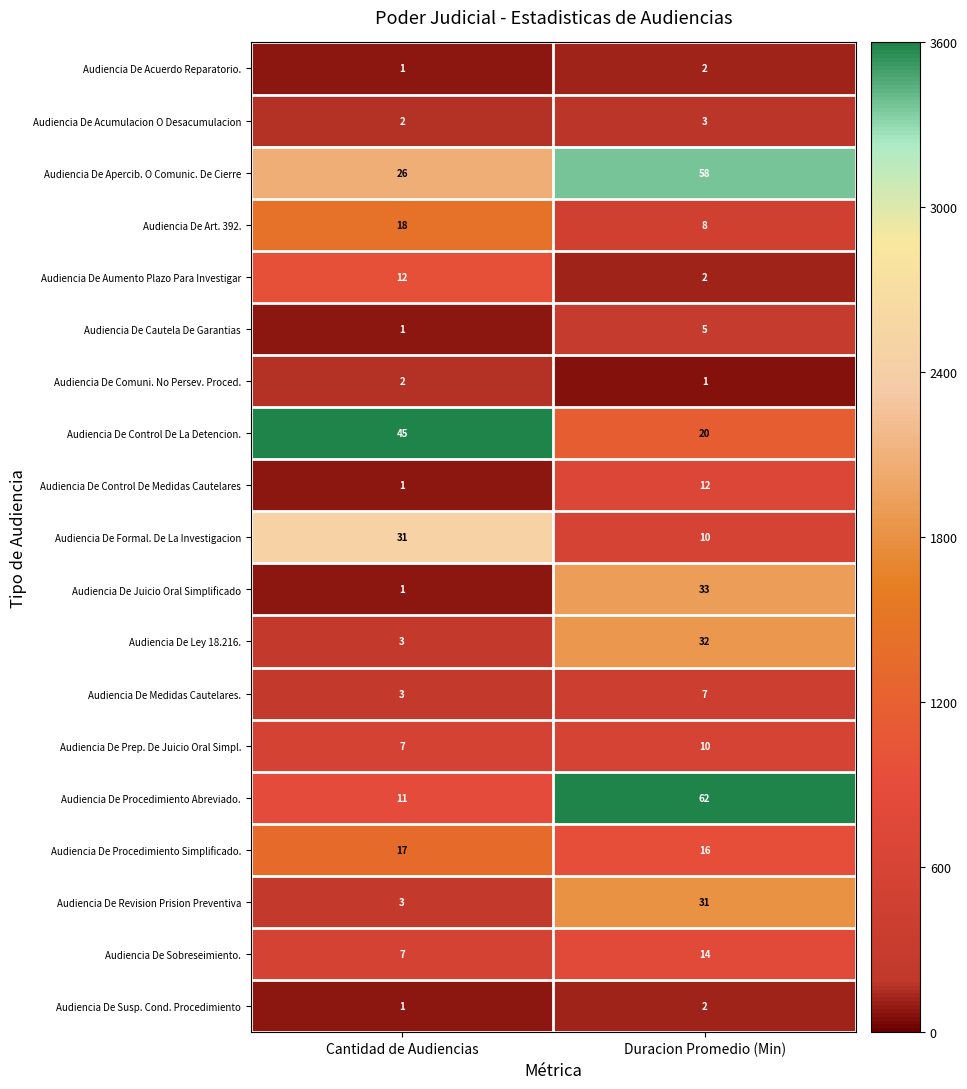

The Audiencia De Formal. De La Investigacion series shows 31 at Cantidad de Audiencias. True or false?

True